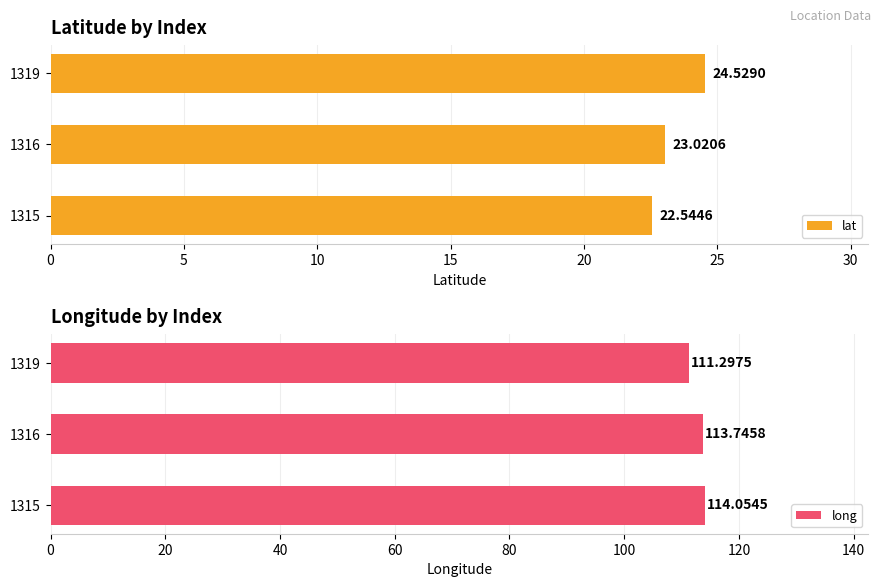

Rank the categories by lat value from lowest to highest.

1315, 1316, 1319